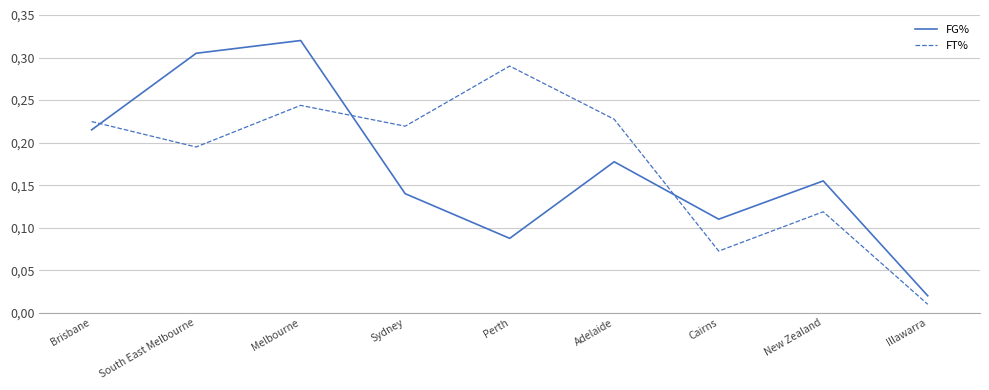

At which label does FT% reach its minimum?

Illawarra